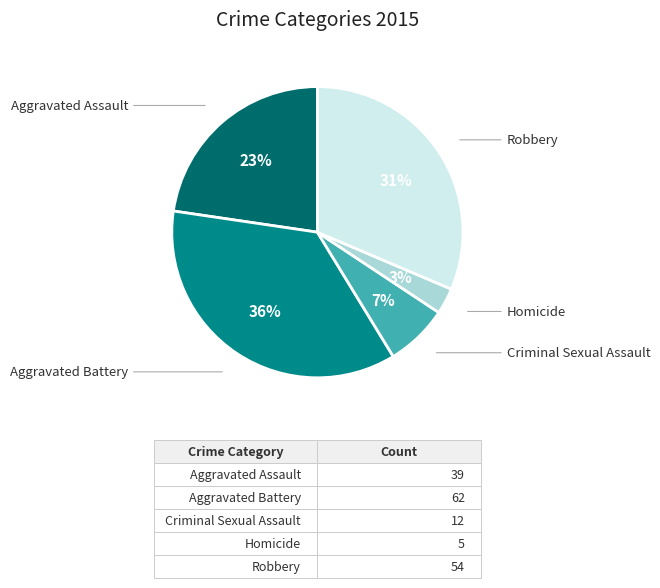

Between Criminal Sexual Assault and Robbery, which is larger?

Robbery